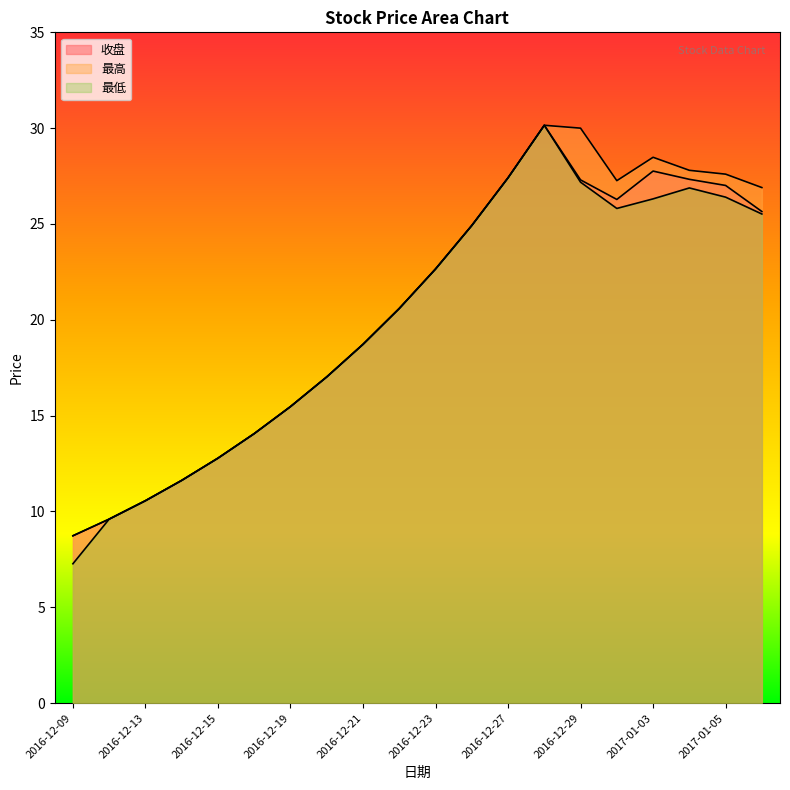

At which category does 最高 reach its first local valley?

2016-12-30